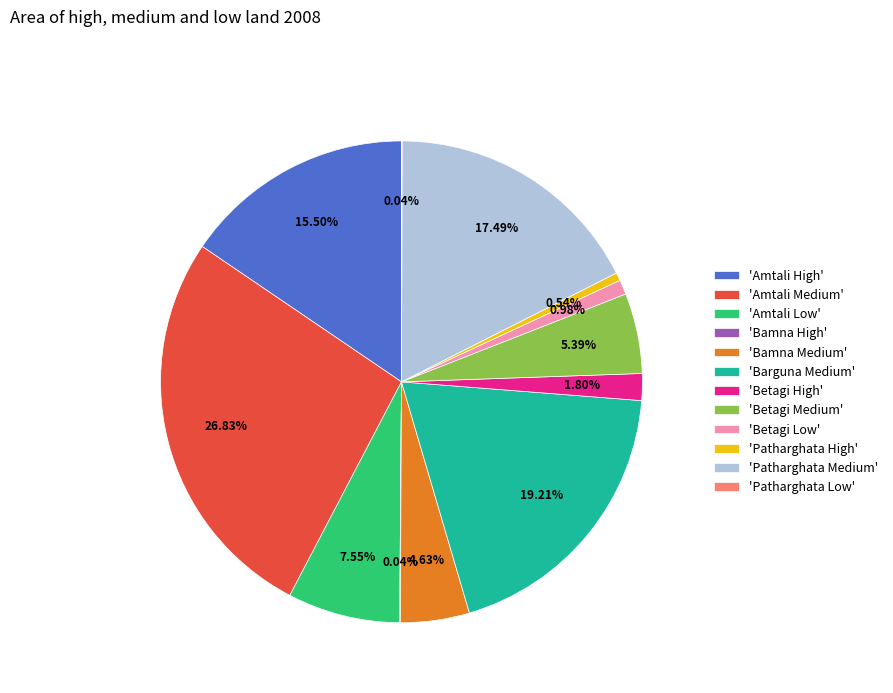

Do 'Patharghata High' and 'Betagi High' together represent more than half of the pie?

No